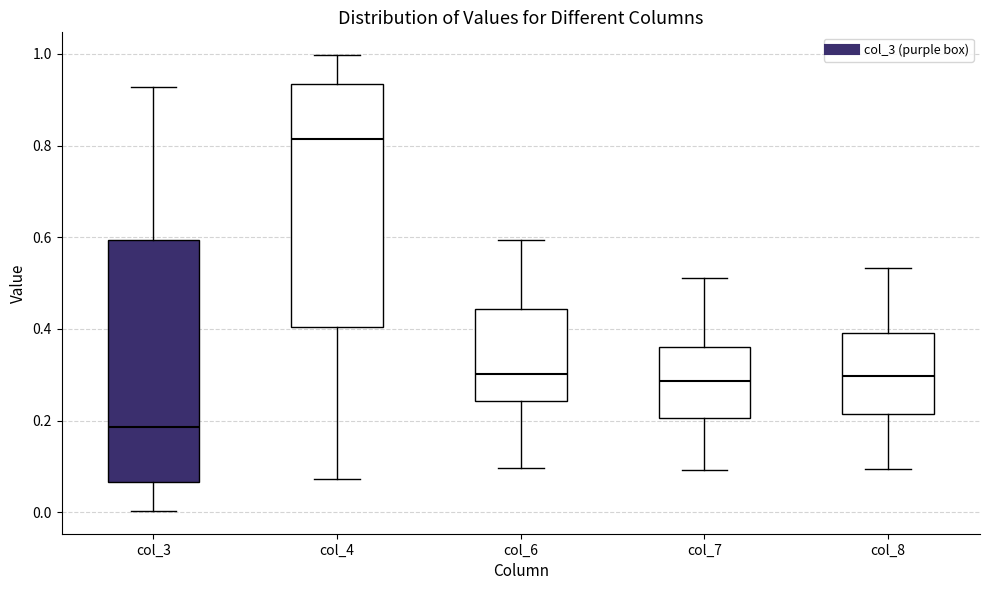

Where is the lower edge of the box for col_4 on the y-axis? The values are not printed on the chart, so give them approximately, as read against the axis.

0.40